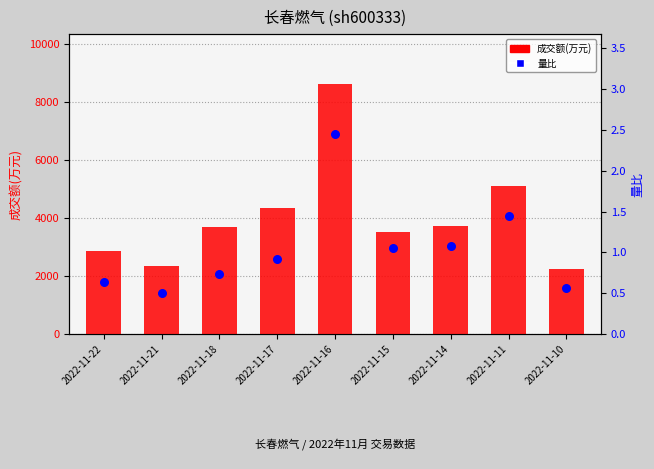

What is the total value across all series at 2022-11-16?

8612.5